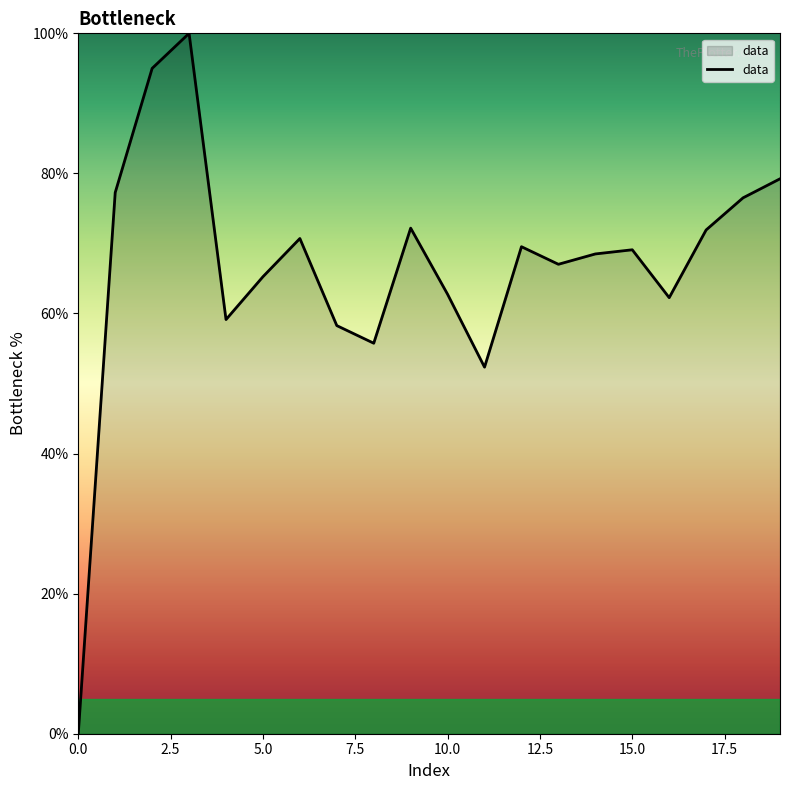

What is the difference between the maximum and minimum values?

100.0